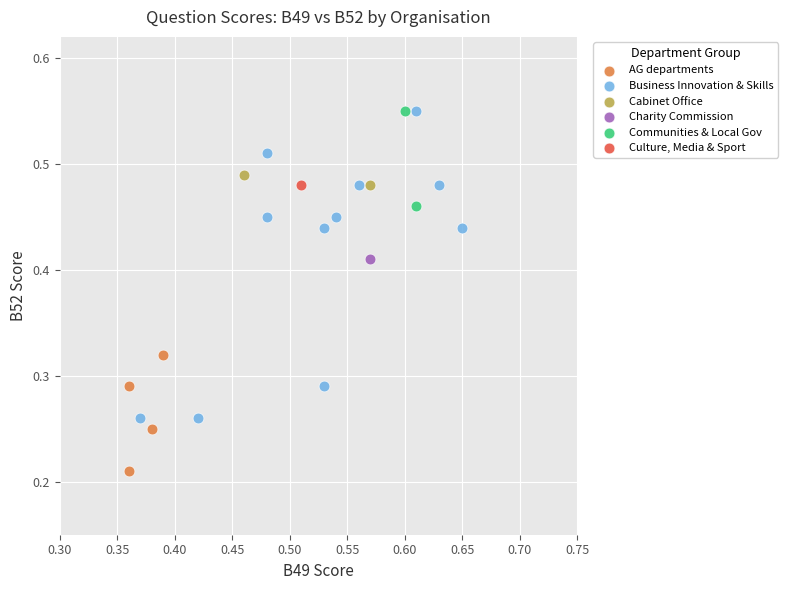

What are all the series names shown in the legend?

AG departments, Business Innovation & Skills, Cabinet Office, Charity Commission, Communities & Local Gov, Culture, Media & Sport